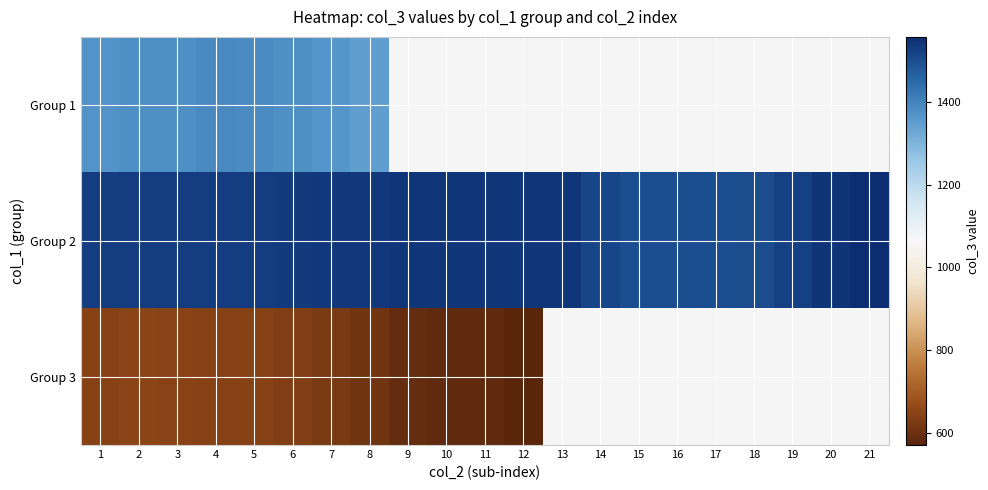

Which series has the largest range (max minus min)?

Group 3